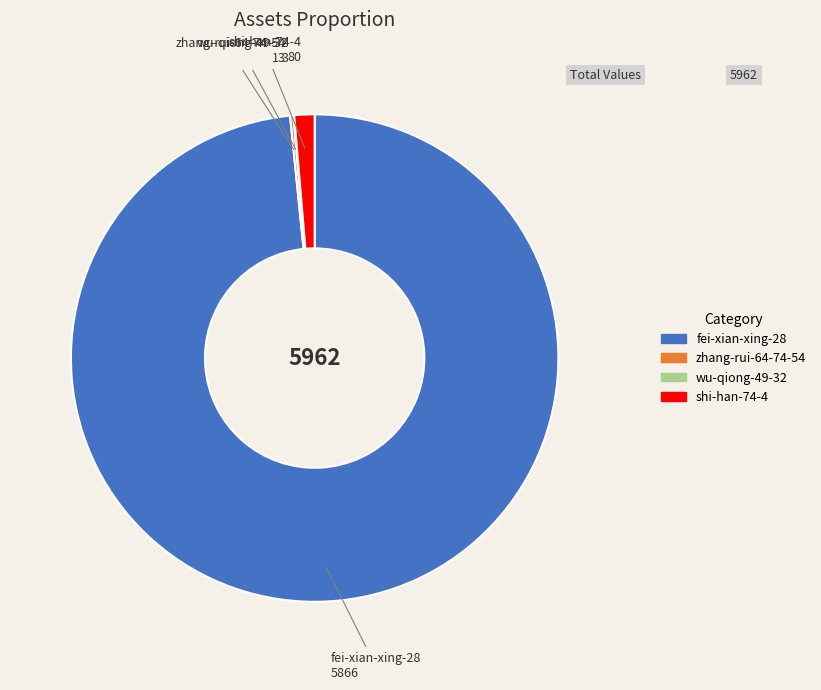

True or false: fei-xian-xing-28 accounts for 91% of the total.

False